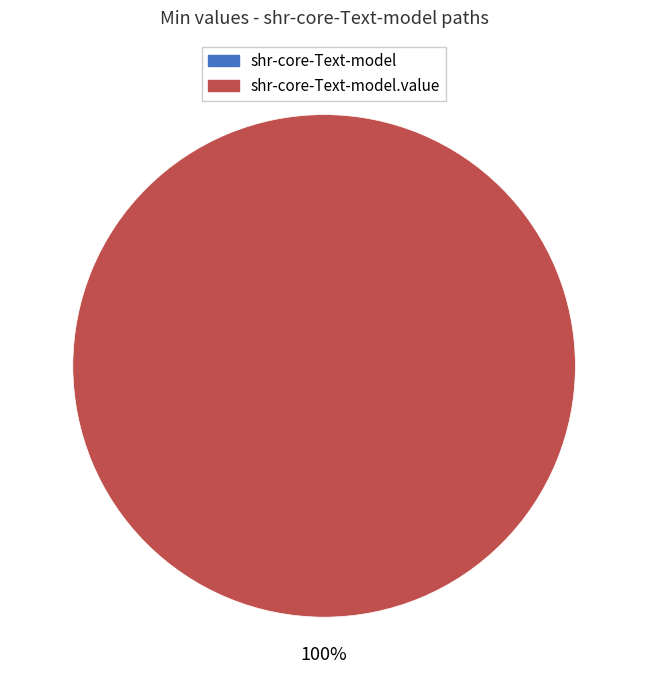

How many segments does this pie chart have?

2